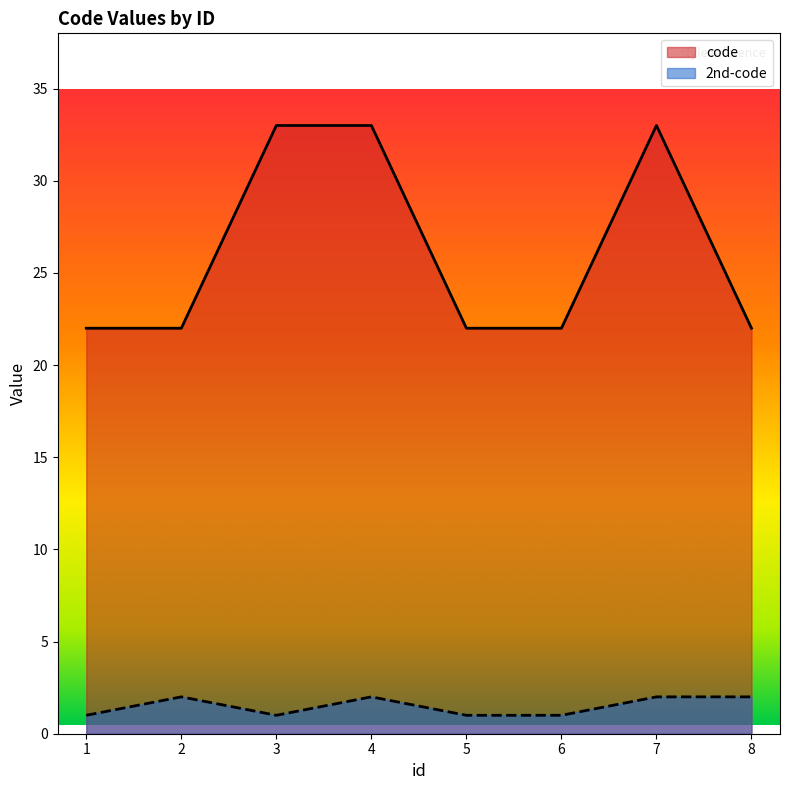

What value does the code series have at 7?

33